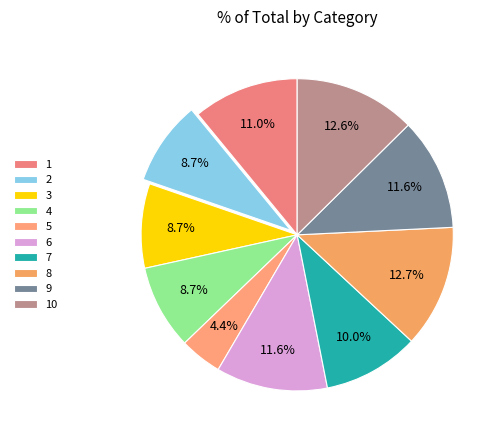

Does 3 represent more than half of the total?

No